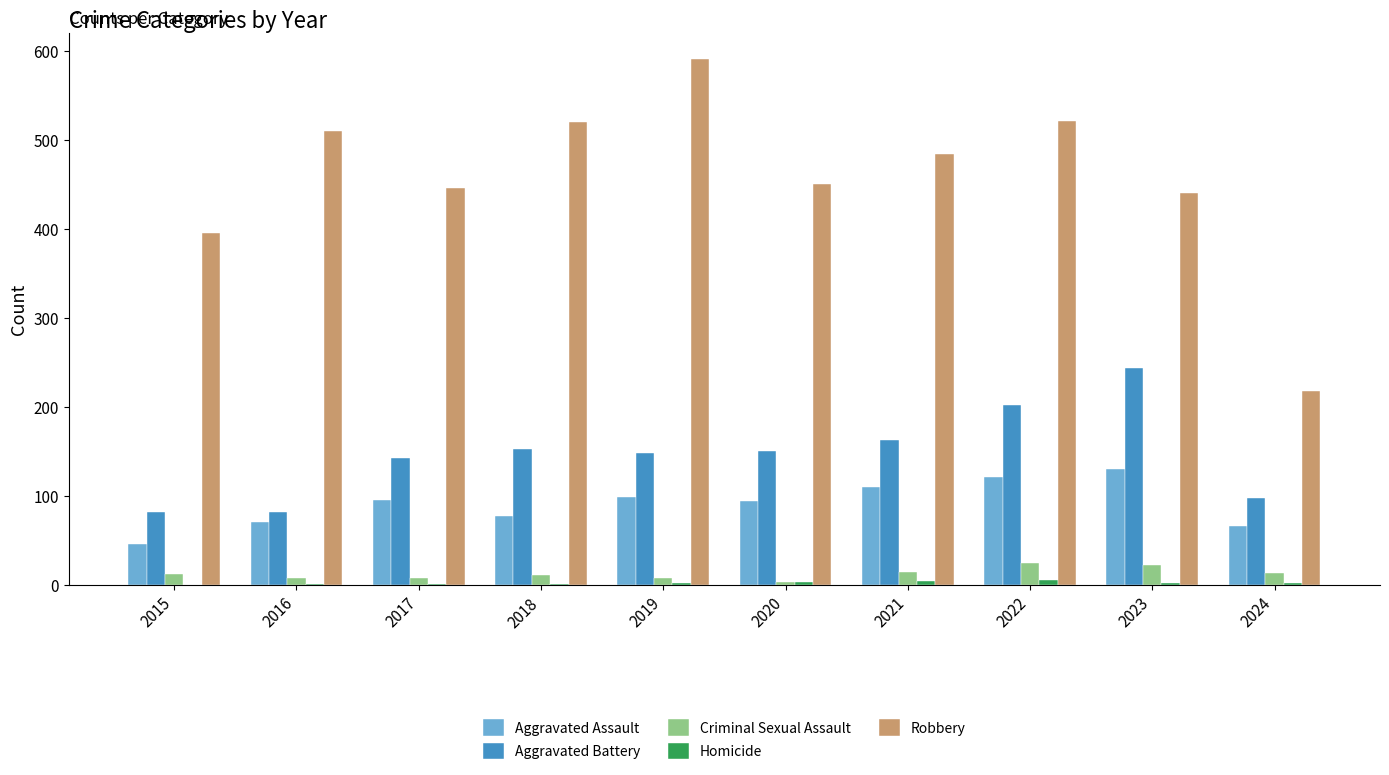

What is the sum of all Aggravated Assault values?

908